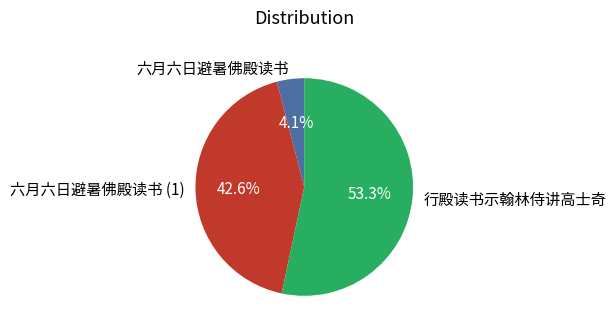

Is there any slice that represents more than half of the pie?

Yes